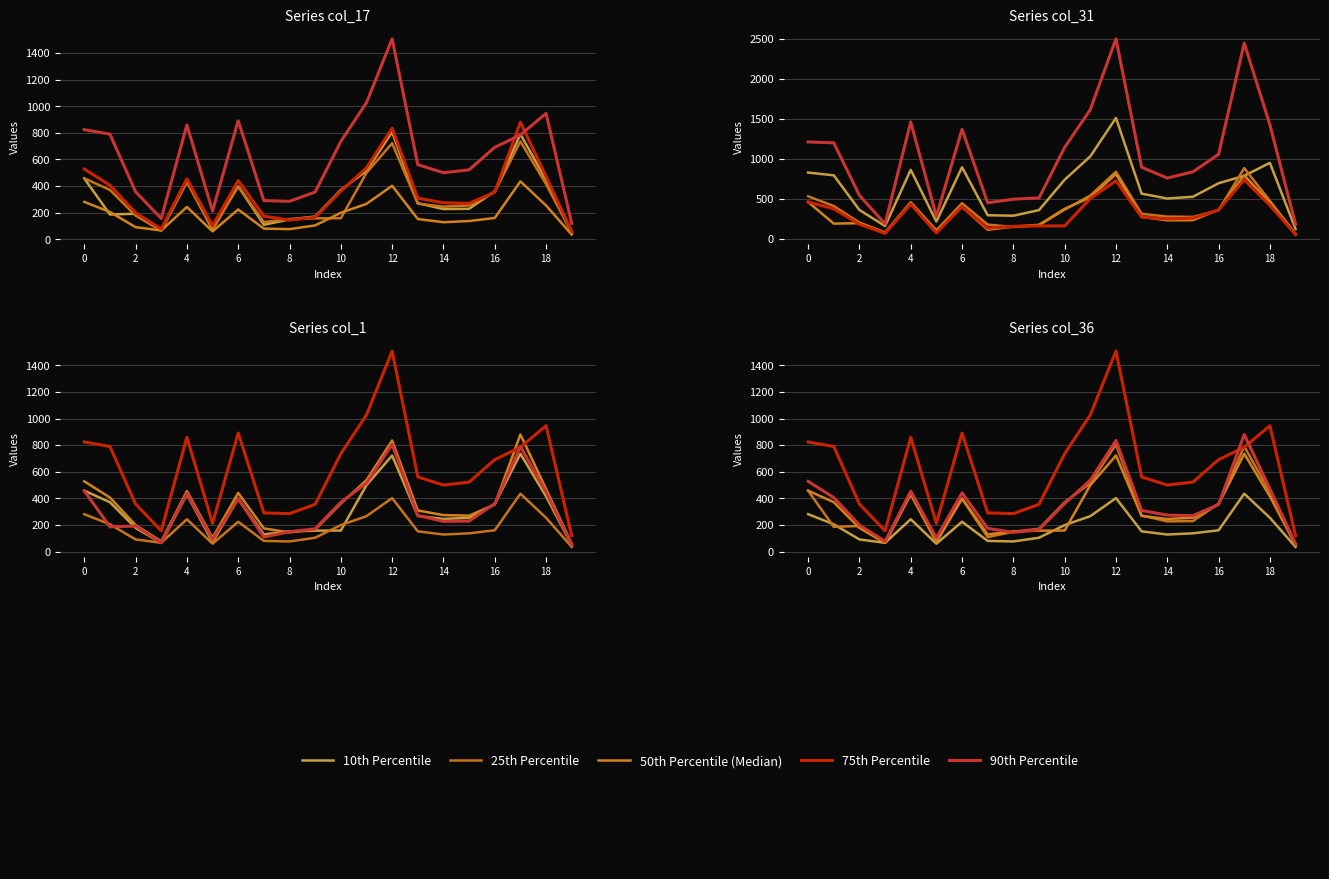

Is the value of 25th Percentile at 16 greater than the value of 10th Percentile at 19?

Yes